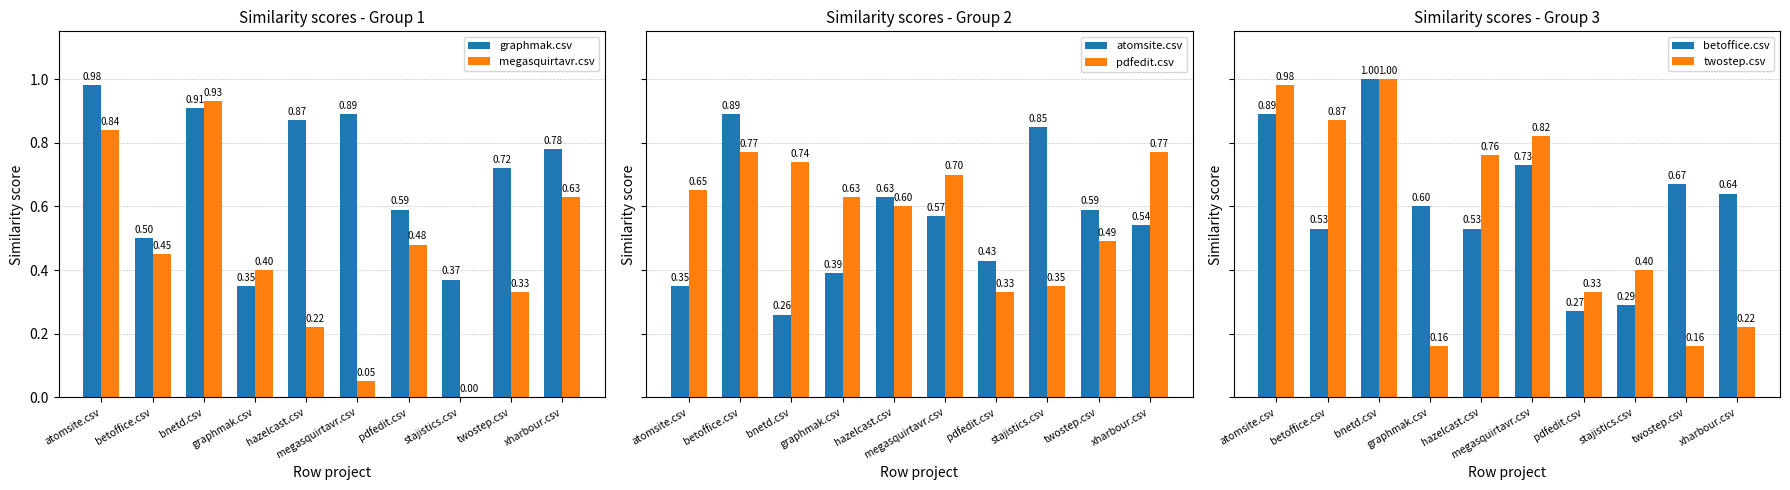

Reading right to left, transcribe all the data shown in this chart.

graphmak.csv: xharbour.csv=0.8	twostep.csv=0.7	stajistics.csv=0.4	pdfedit.csv=0.6	megasquirtavr.csv=0.9	hazelcast.csv=0.9	graphmak.csv=0.3	bnetd.csv=0.9	betoffice.csv=0.5	atomsite.csv=1.0
megasquirtavr.csv: xharbour.csv=0.6	twostep.csv=0.3	stajistics.csv=0.0	pdfedit.csv=0.5	megasquirtavr.csv=0.1	hazelcast.csv=0.2	graphmak.csv=0.4	bnetd.csv=0.9	betoffice.csv=0.5	atomsite.csv=0.8
atomsite.csv: xharbour.csv=0.5	twostep.csv=0.6	stajistics.csv=0.8	pdfedit.csv=0.4	megasquirtavr.csv=0.6	hazelcast.csv=0.6	graphmak.csv=0.4	bnetd.csv=0.3	betoffice.csv=0.9	atomsite.csv=0.3
pdfedit.csv: xharbour.csv=0.8	twostep.csv=0.5	stajistics.csv=0.3	pdfedit.csv=0.3	megasquirtavr.csv=0.7	hazelcast.csv=0.6	graphmak.csv=0.6	bnetd.csv=0.7	betoffice.csv=0.8	atomsite.csv=0.7
betoffice.csv: xharbour.csv=0.6	twostep.csv=0.7	stajistics.csv=0.3	pdfedit.csv=0.3	megasquirtavr.csv=0.7	hazelcast.csv=0.5	graphmak.csv=0.6	bnetd.csv=1.0	betoffice.csv=0.5	atomsite.csv=0.9
twostep.csv: xharbour.csv=0.2	twostep.csv=0.2	stajistics.csv=0.4	pdfedit.csv=0.3	megasquirtavr.csv=0.8	hazelcast.csv=0.8	graphmak.csv=0.2	bnetd.csv=1.0	betoffice.csv=0.9	atomsite.csv=1.0